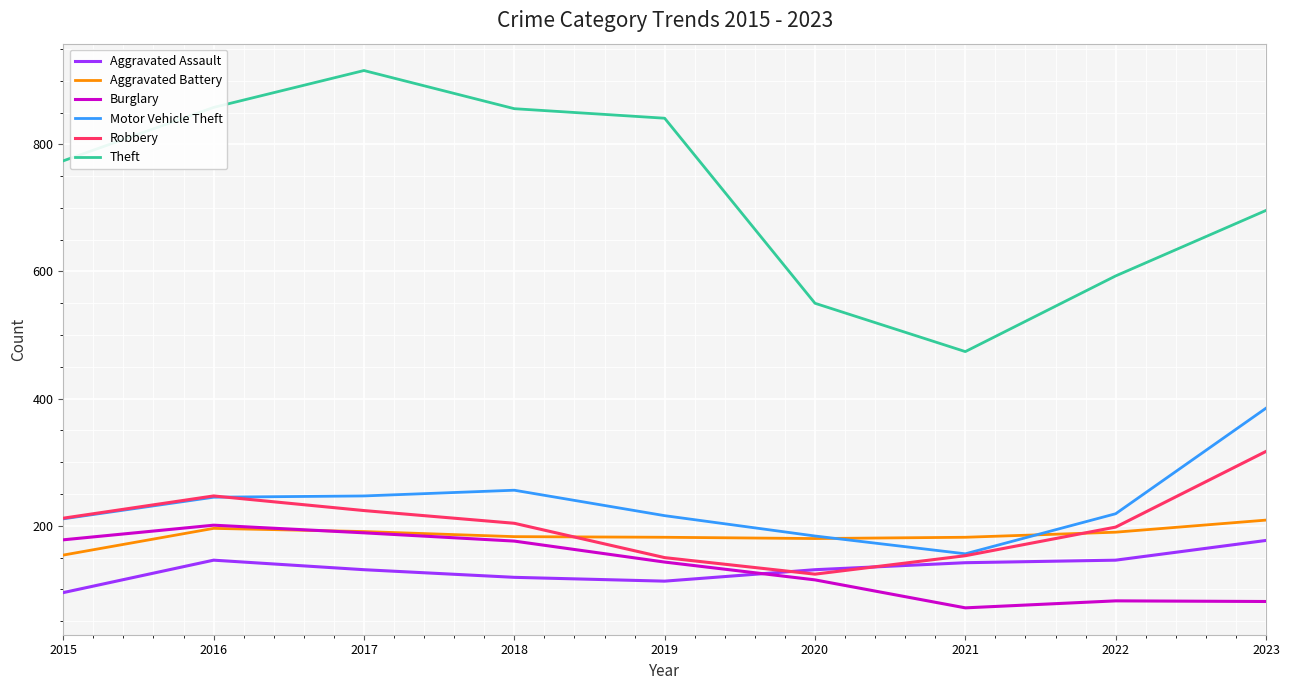

True or false: Theft and Burglary cross at least once.

False